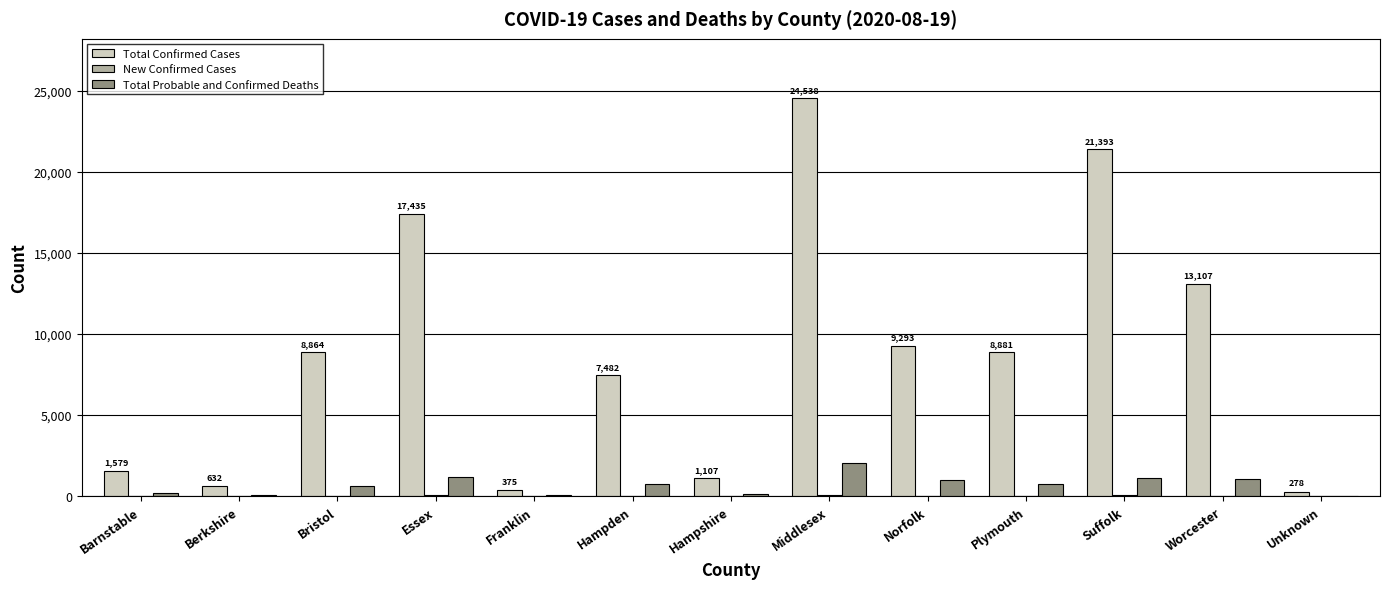

Between Hampshire and Norfolk, which series saw the biggest shift?

Total Confirmed Cases